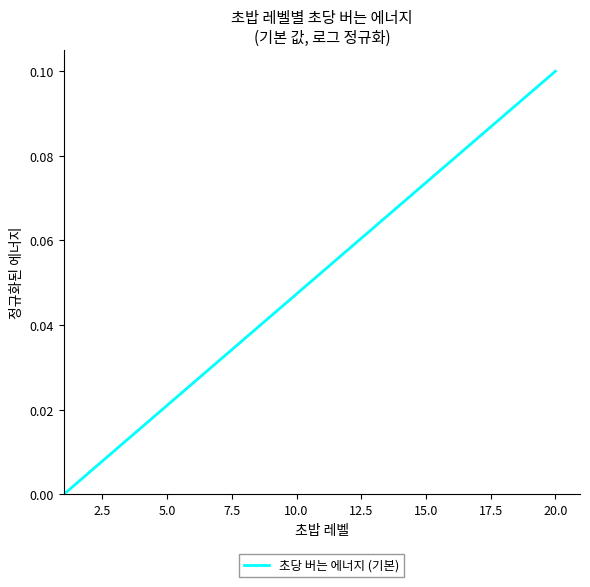

True or false: the data has more than 2 interior local peaks.

False